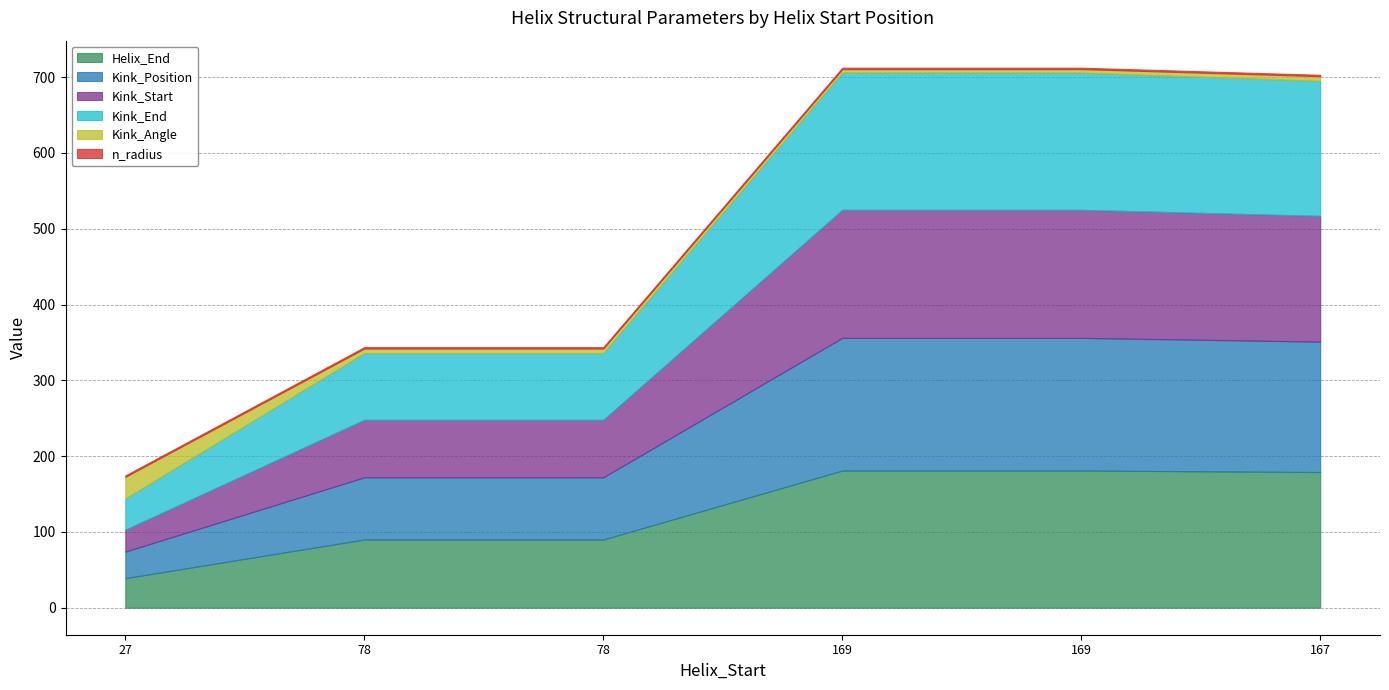

What is the greatest value displayed?

181.0